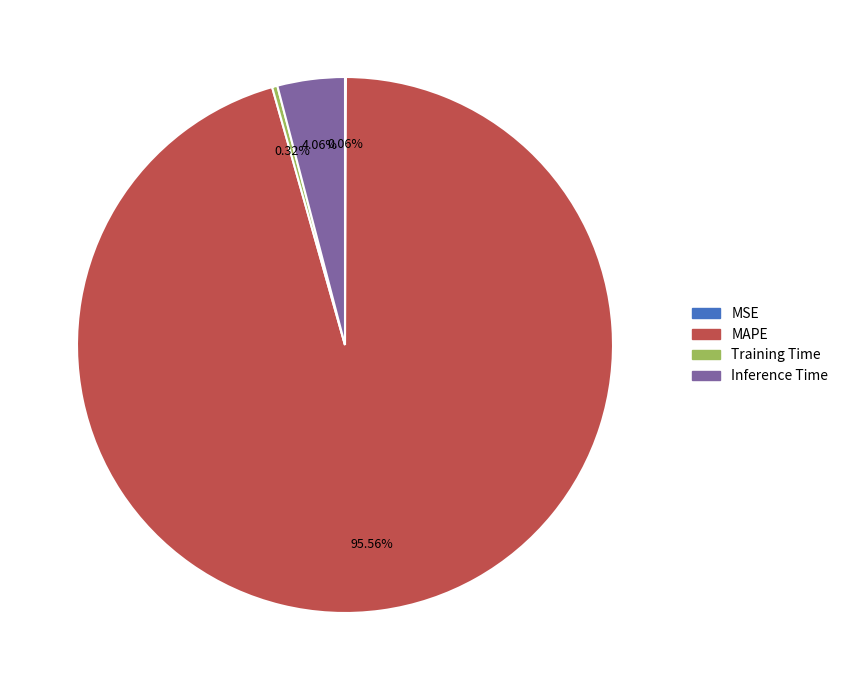

What portion of the pie excludes Inference Time?

95.9%